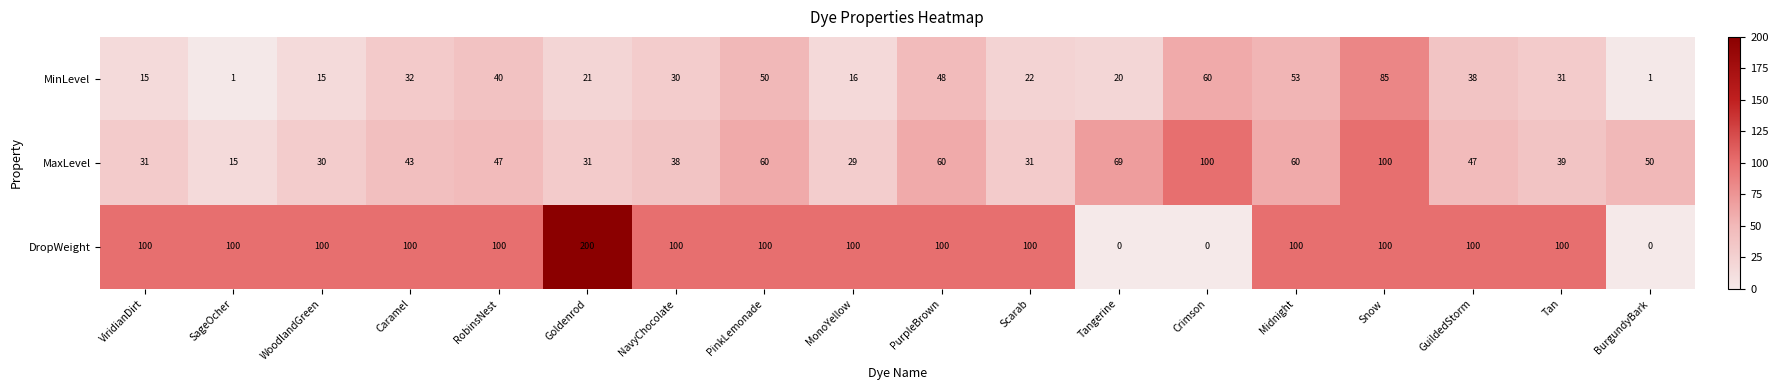

The value of MaxLevel at ViridianDirt is 9. True or false?

False